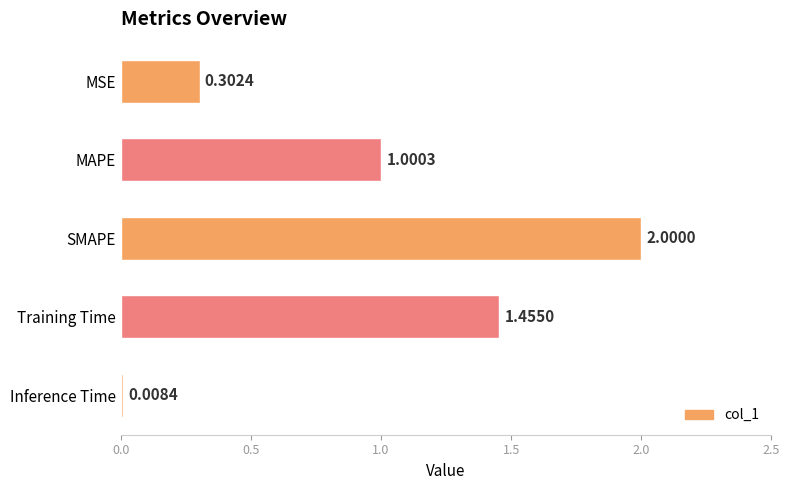

What is the difference between the maximum and second lowest values?

1.7